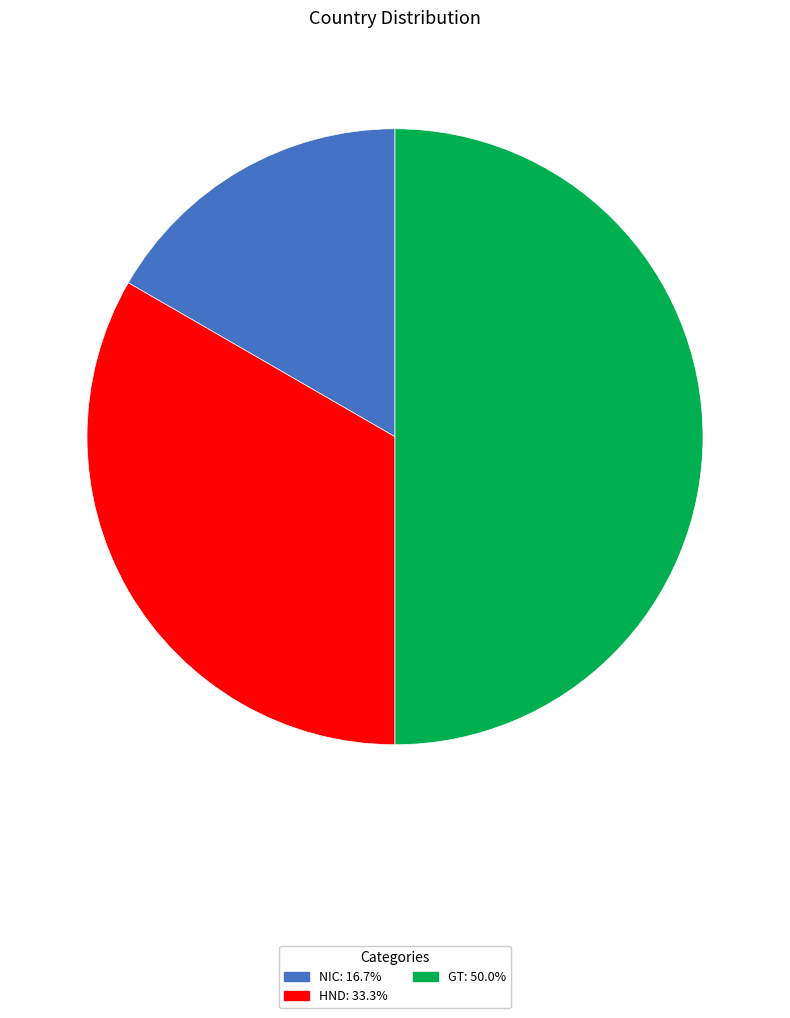

How many segments does this pie chart have?

3